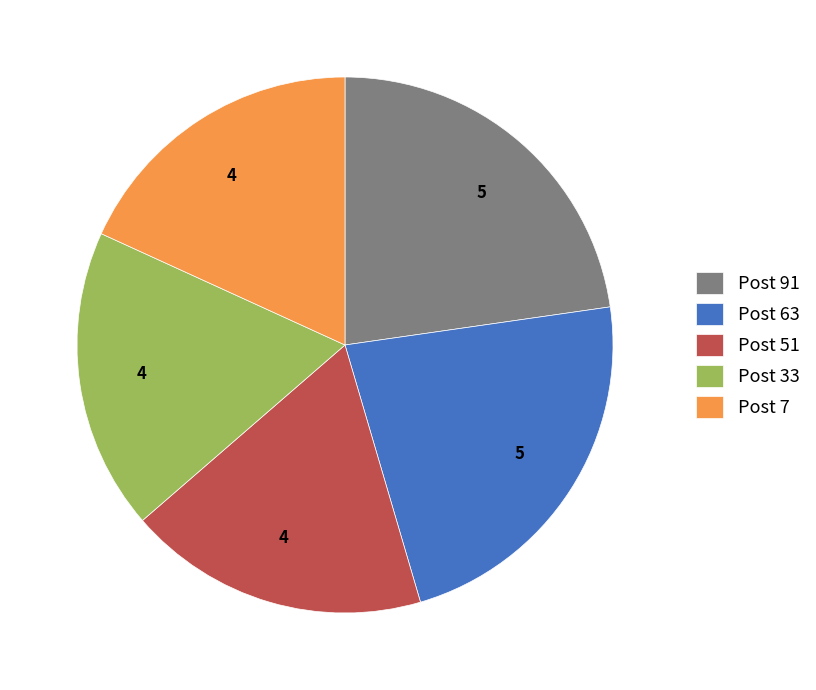

Count the number of slices in the pie.

5